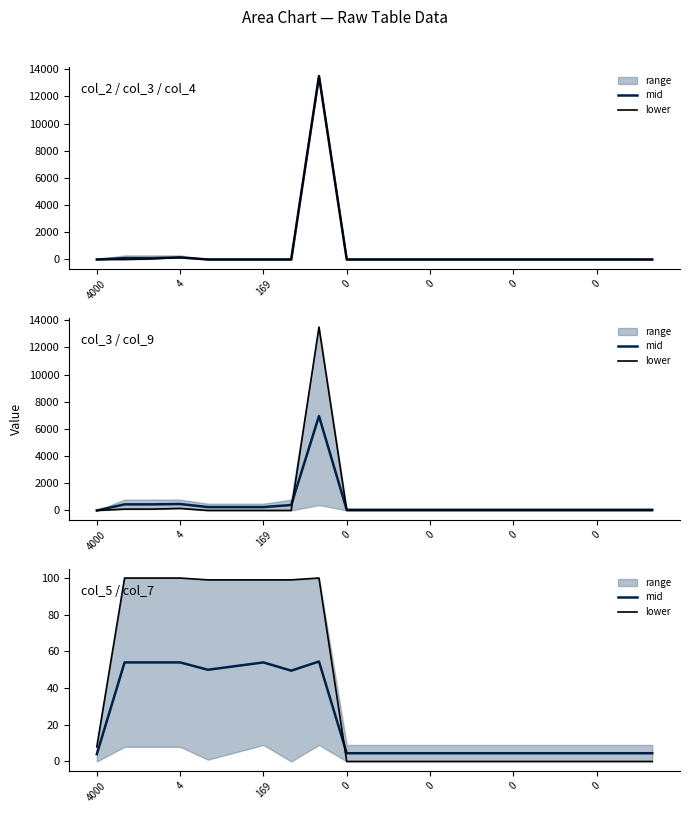

Between 0 and 7, which series saw the biggest shift?

mid